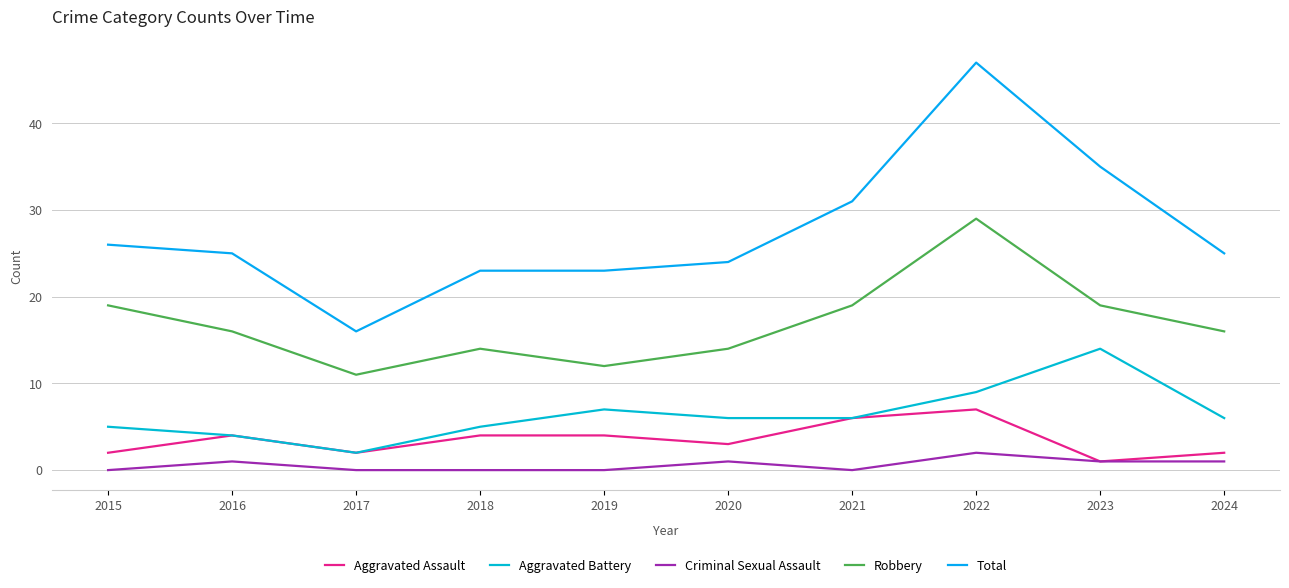

What is the total value across all series at 2016?

50